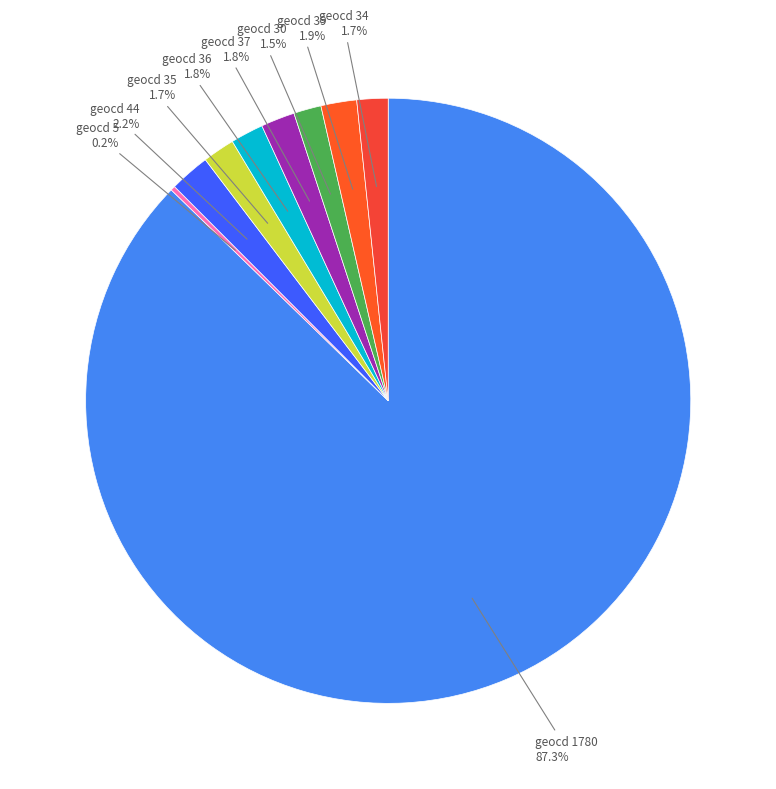

To the nearest percent, what is the difference between the largest and smallest slice percentages?

87%